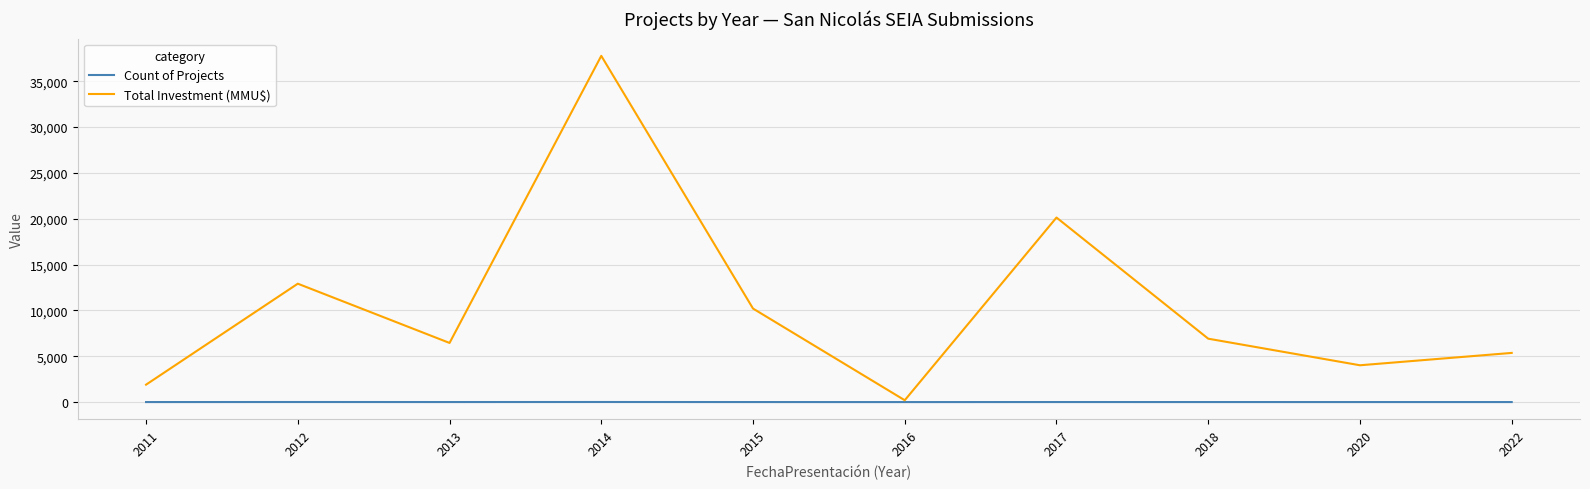

Where does the Count of Projects series first go above 4?

2012